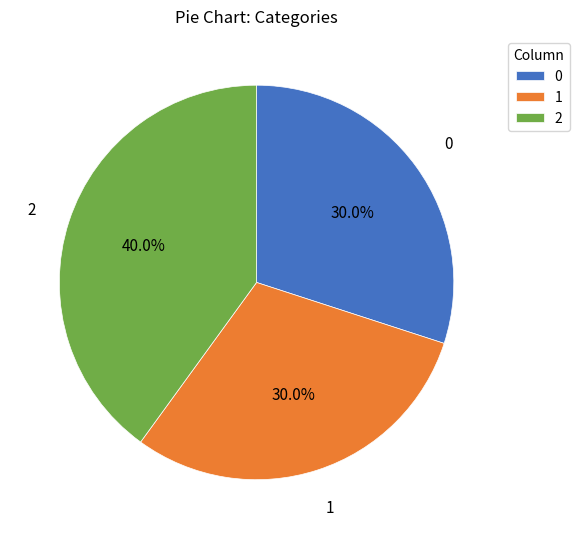

Count the number of slices in the pie.

3